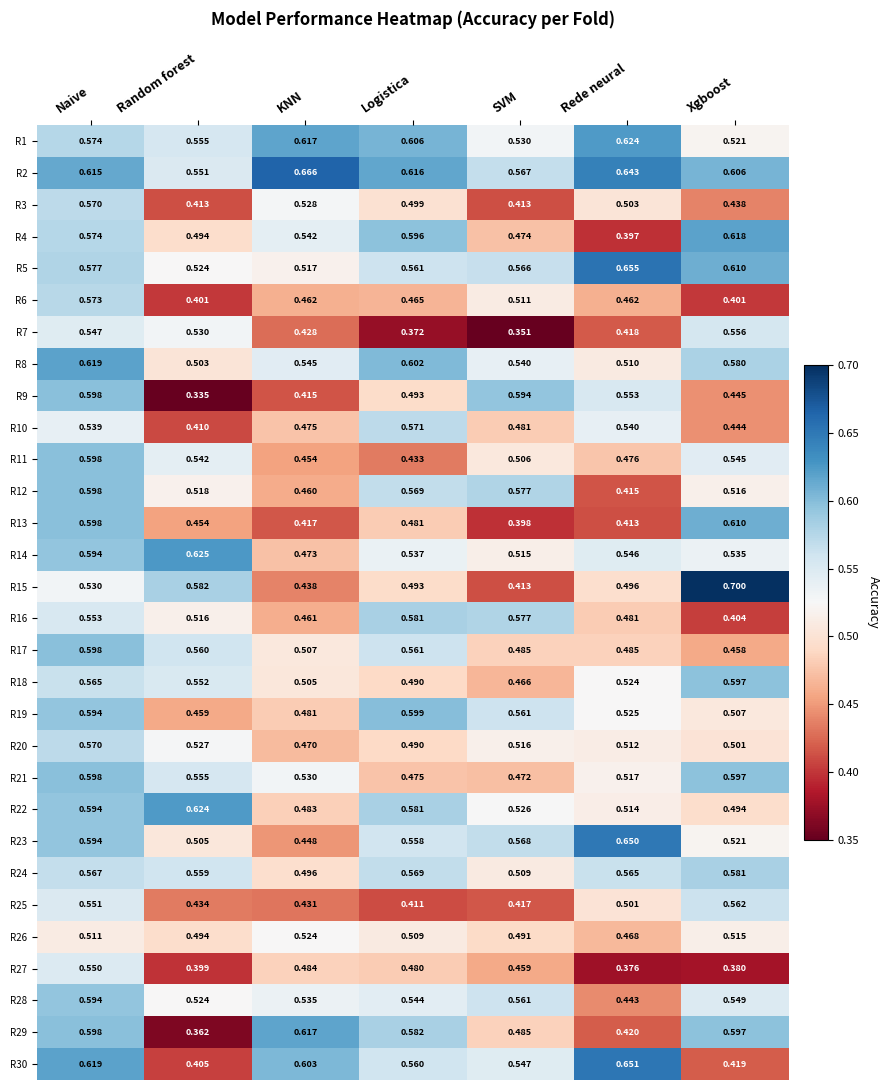

At which category does the chart reach its peak across all series?

Xgboost